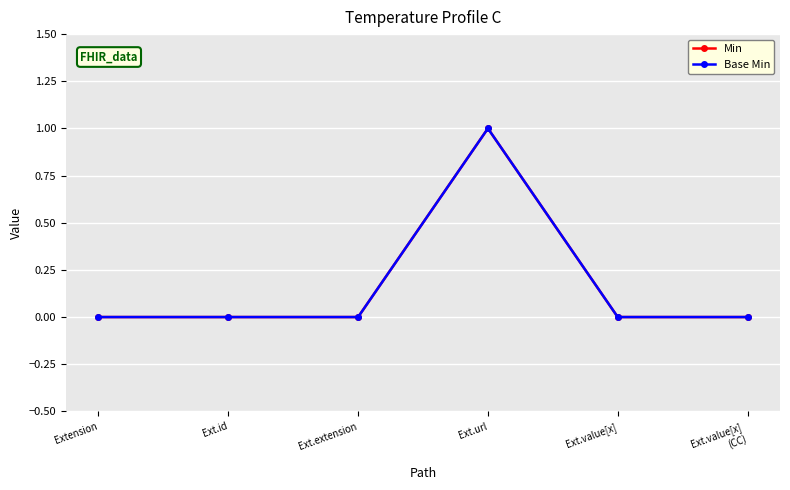

What is the difference between the maximum and minimum values in the Min series?

1